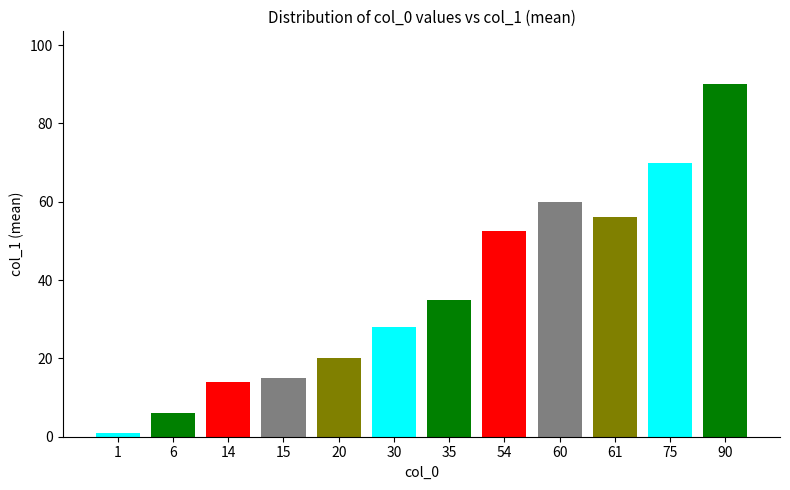

What is the maximum value shown in the chart?

90